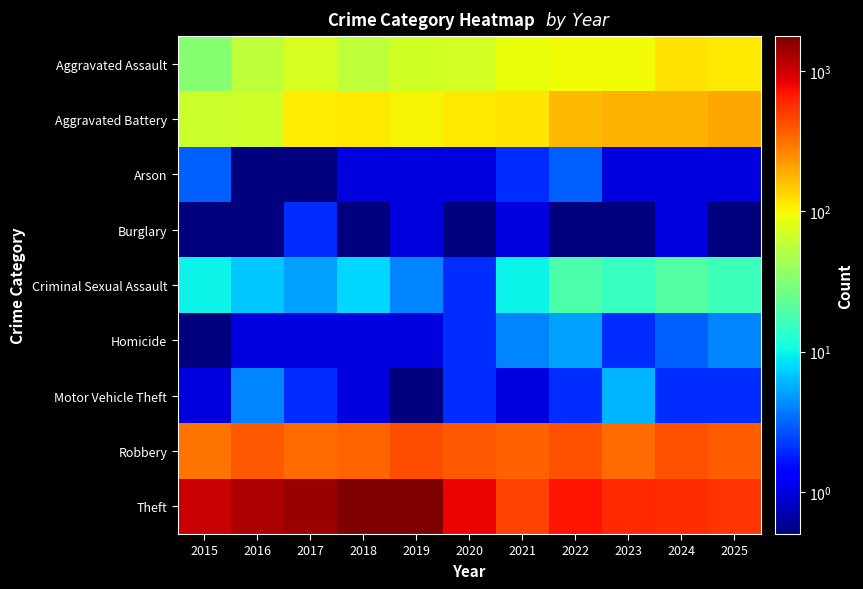

How many data points does each series have?

11